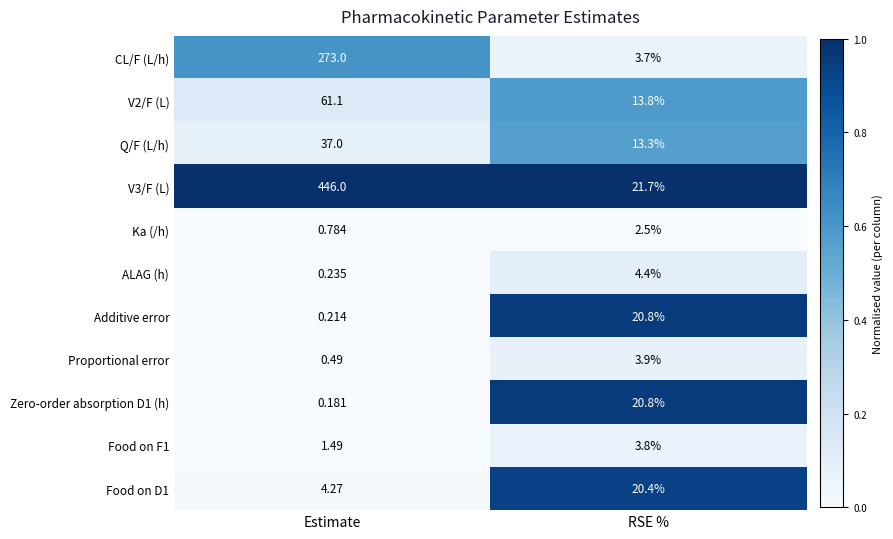

Which category has the highest value across all series?

Estimate